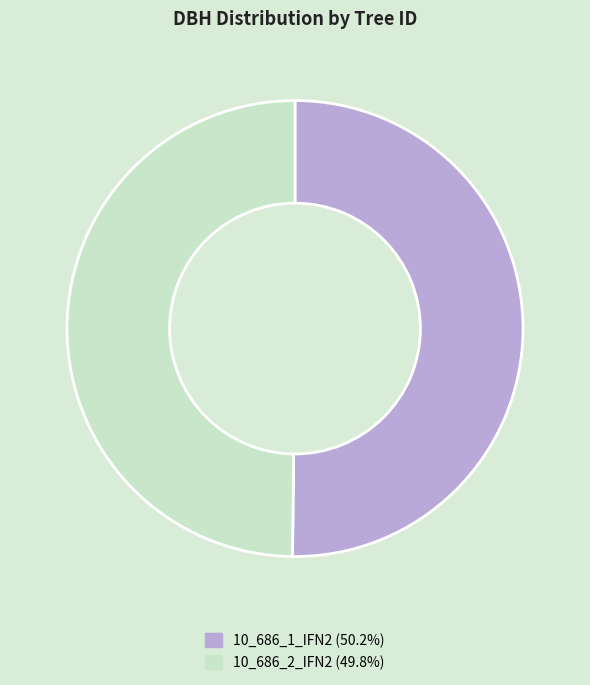

Approximately how many times larger is the value at 10_686_1_IFN2 (50.2%) compared to 10_686_2_IFN2 (49.8%)?

1.0